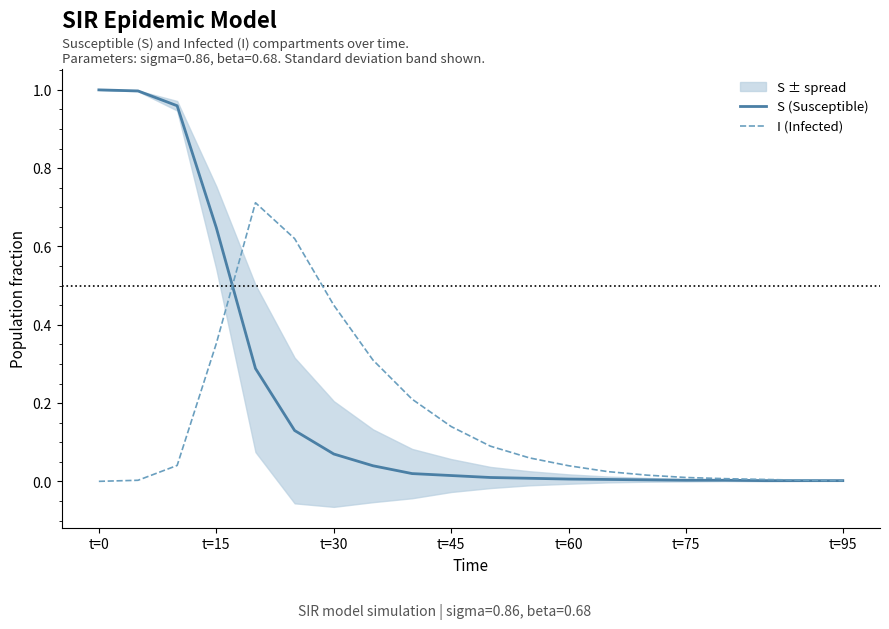

What is the maximum value for I (Infected)?

0.7